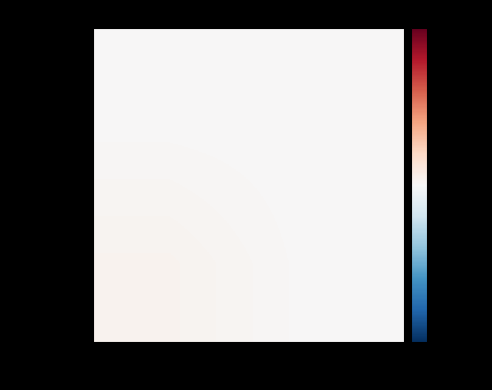

List the series in order of their overall mean, lowest first.

1507217958, 1513030372